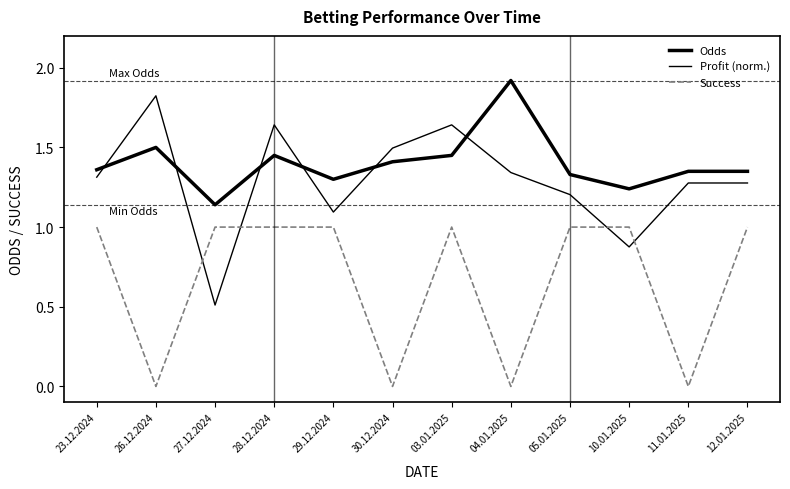

How many distinct data groups are displayed?

3